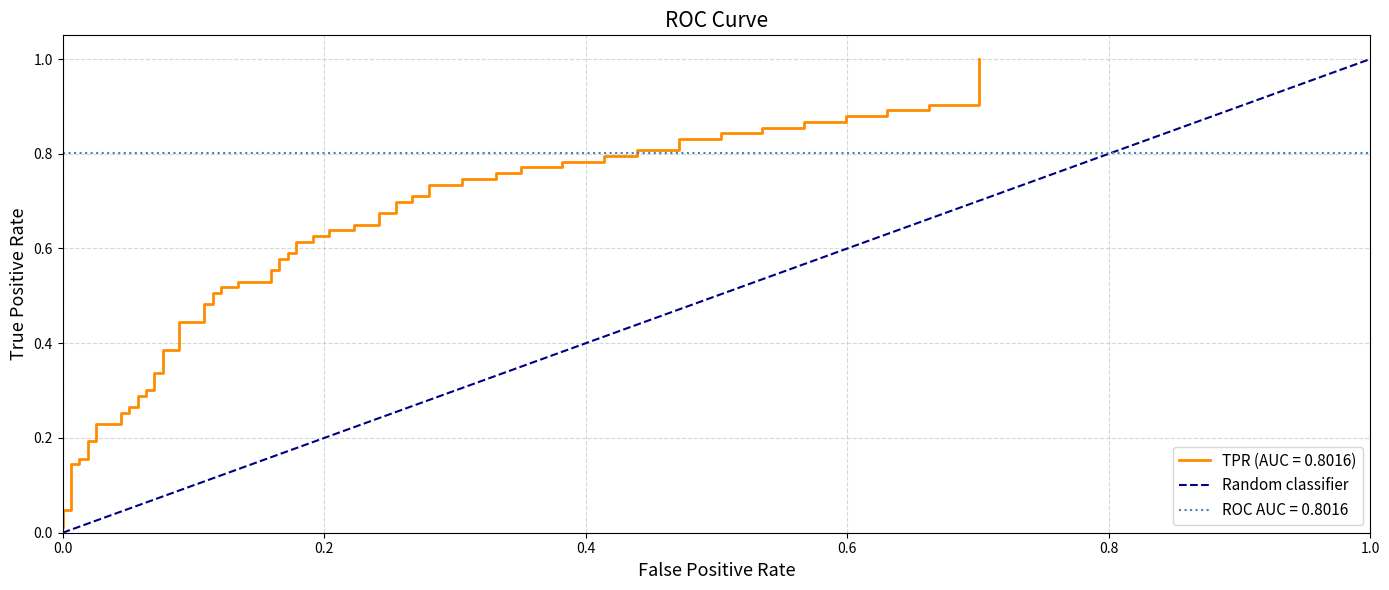

How many values are above zero?

1